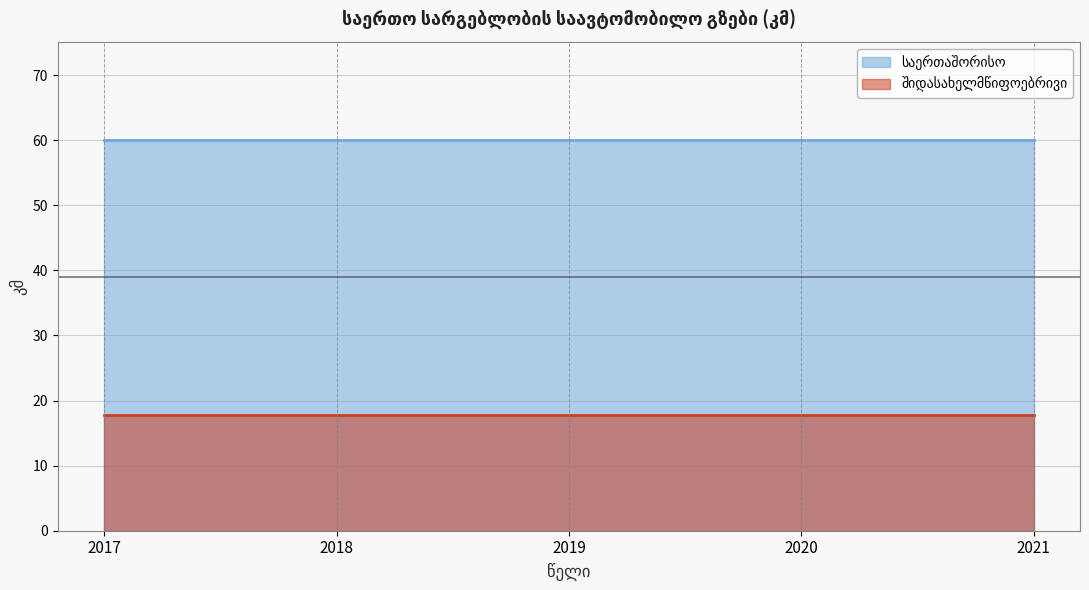

How many lines are shown in the chart?

2